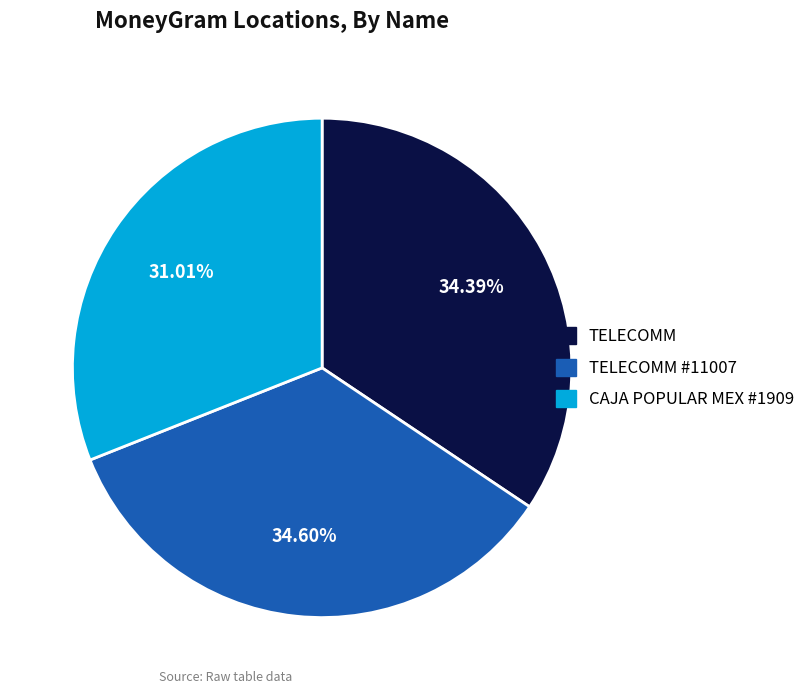

Is it true that TELECOMM is 21% of the pie?

False